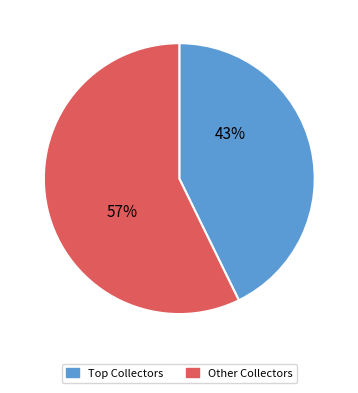

To the nearest percent, what is the average slice percentage?

50%